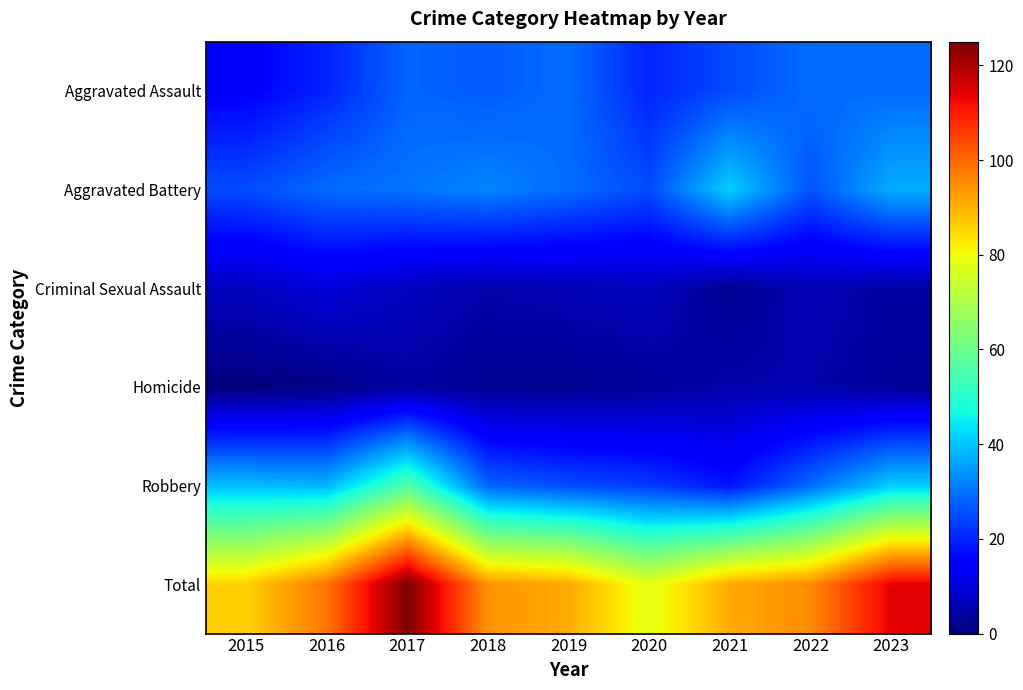

Rank the series by their maximum value, from lowest to highest.

Homicide, Criminal Sexual Assault, Aggravated Assault, Aggravated Battery, Robbery, Total